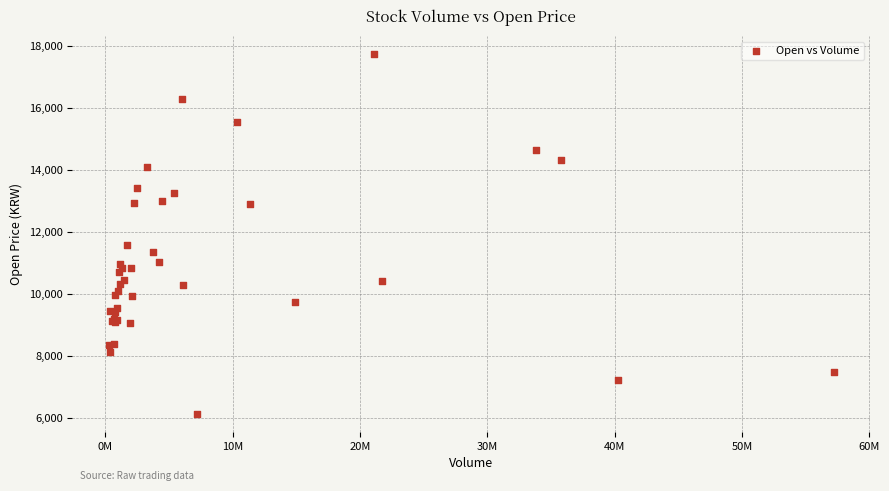

What Y value in the scatter plot is closest to 11935?

11560